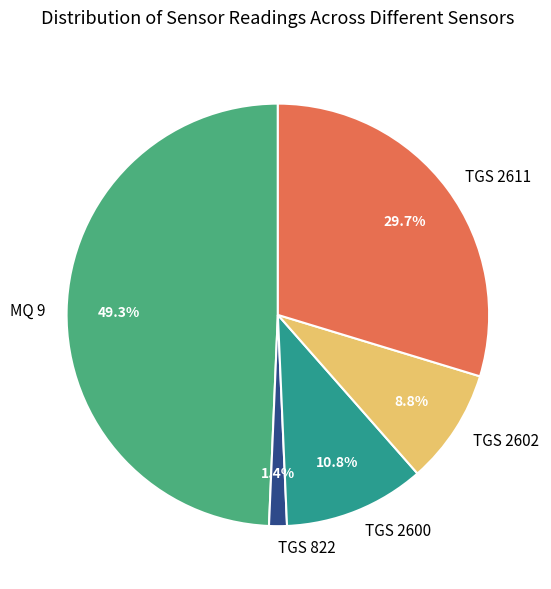

Rank the categories by value from highest to lowest.

MQ 9, TGS 2611, TGS 2600, TGS 2602, TGS 822